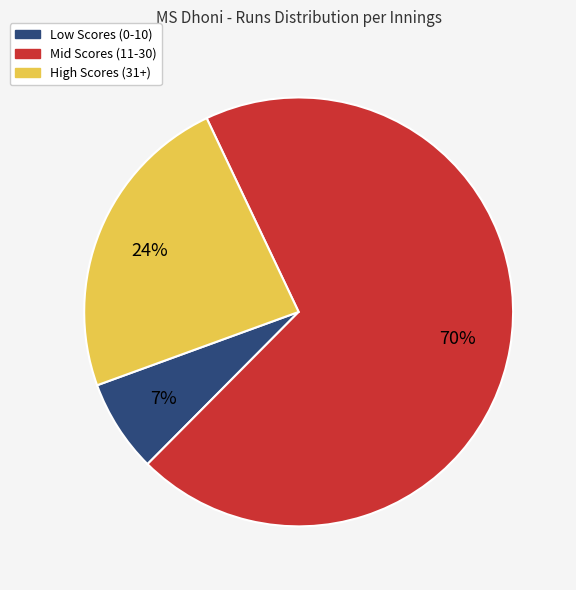

The High Scores (31+) slice represents 11% of the pie. True or false?

False